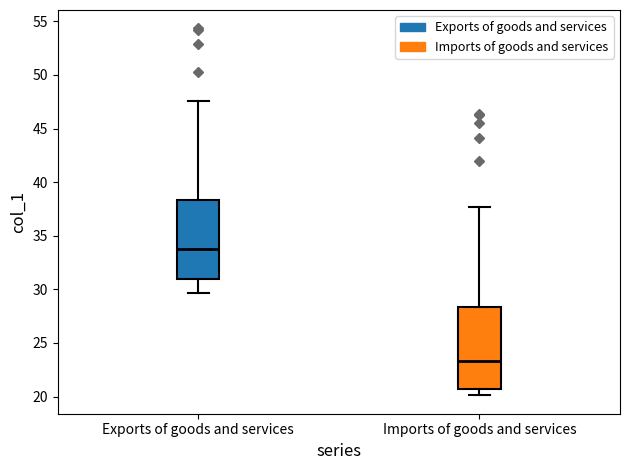

Where does the median line of the box for Imports of goods and services sit on the y-axis? The values are not printed on the chart, so give them approximately, as read against the axis.

23.5